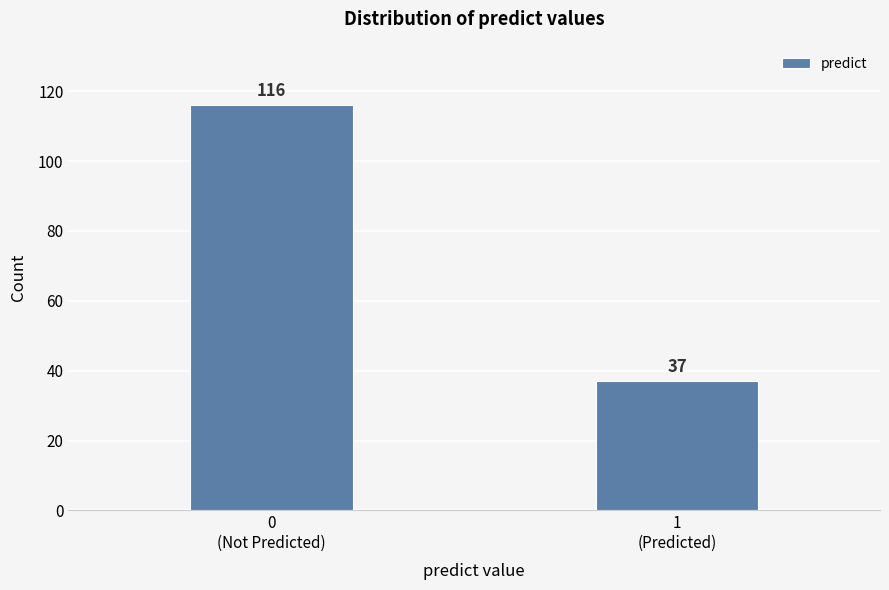

Reading left to right, what are all the values shown in this chart?

116	37